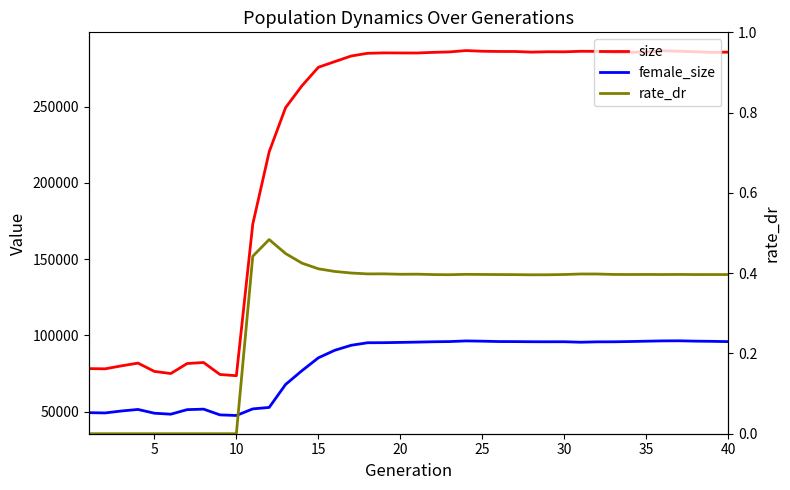

At which category does rate_dr reach its first local valley?

17